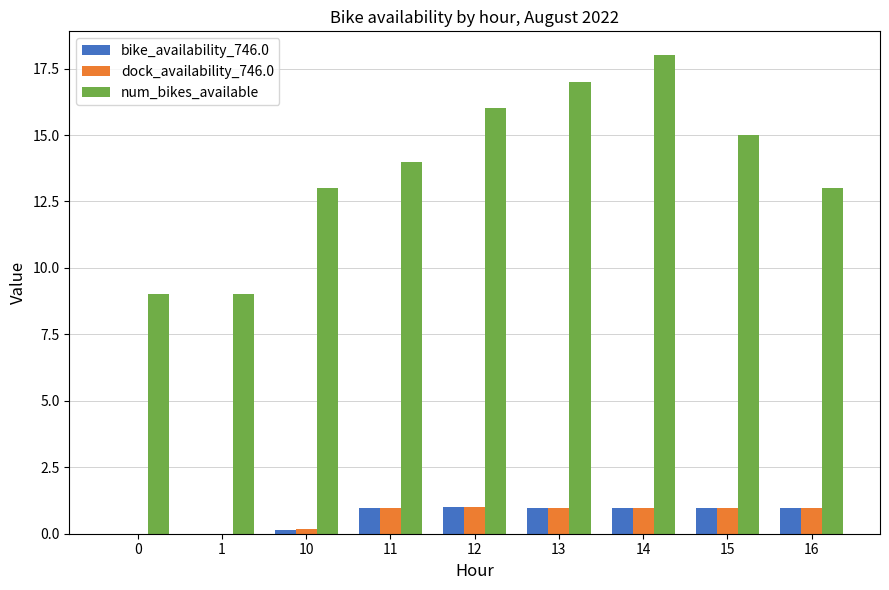

What is the maximum value for dock_availability_746.0?

1.0